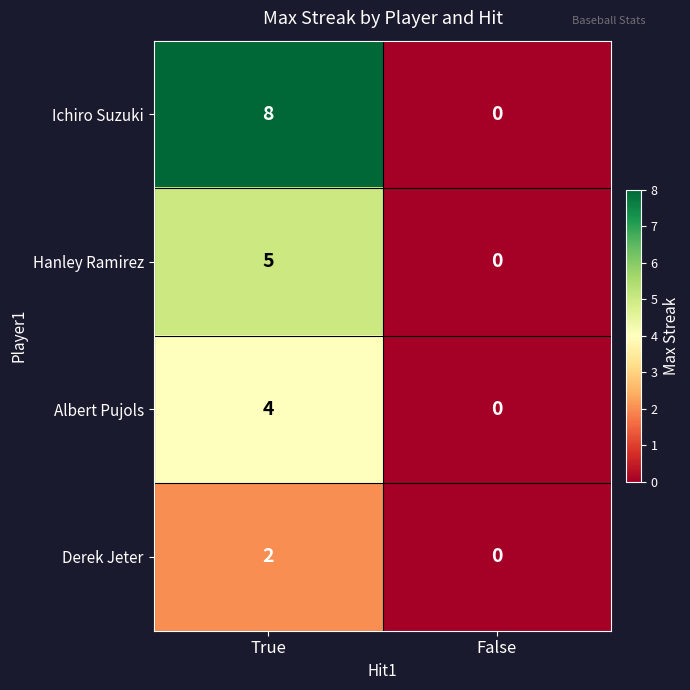

What is the sum of all Hanley Ramirez values?

5